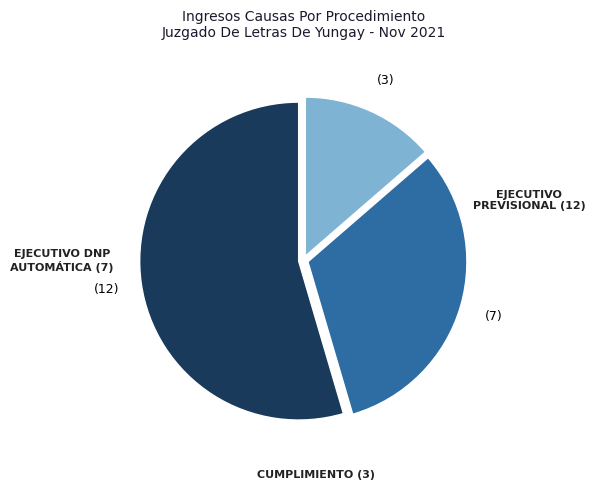

What is the largest slice in the pie chart?

Ejecutivo Previsional